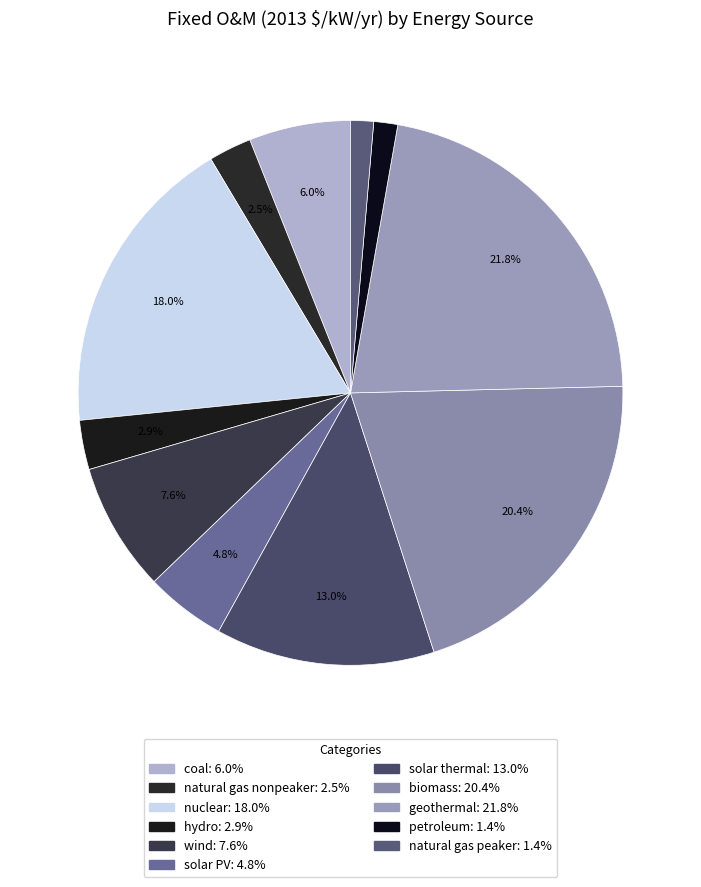

Which category has the smallest portion of the pie?

natural gas peaker